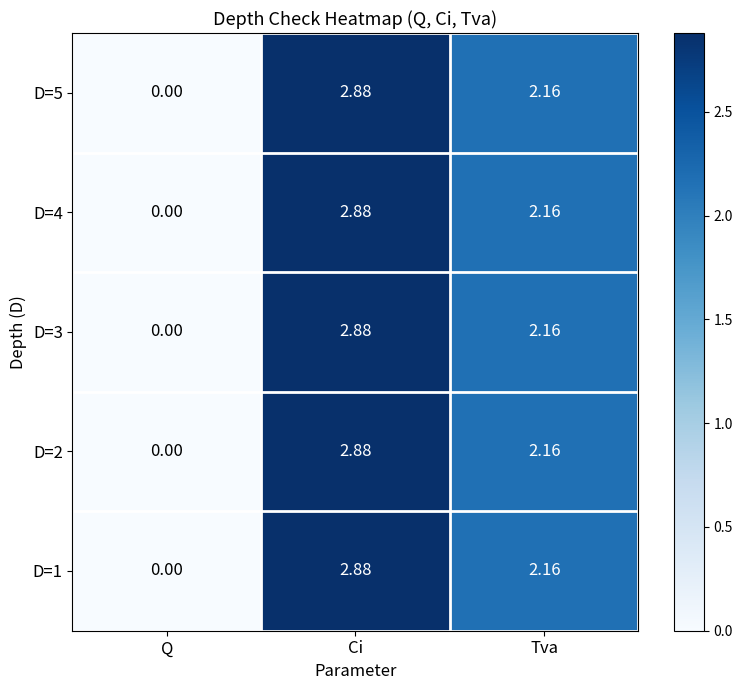

Is the value of D=1 at Q greater than the value of D=3 at Ci?

No